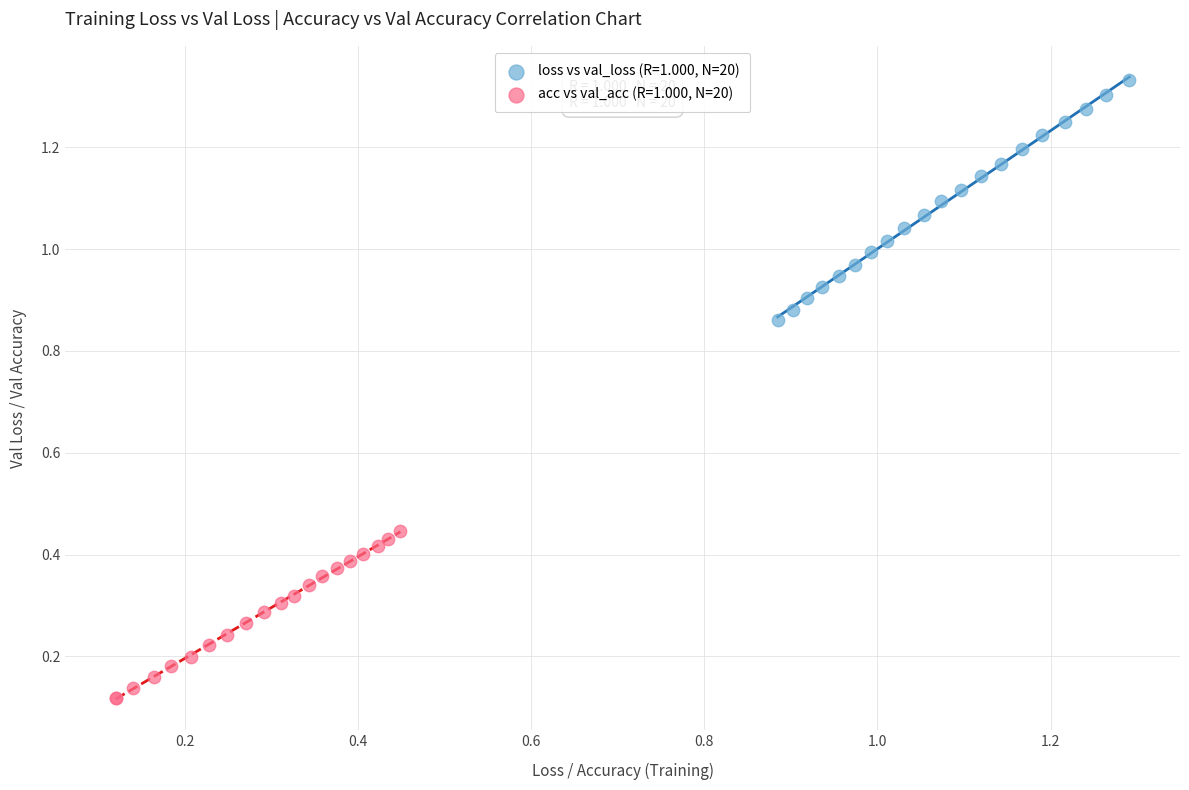

What are all the series names shown in the legend?

loss vs val_loss (R=1.000, N=20), acc vs val_acc (R=1.000, N=20)